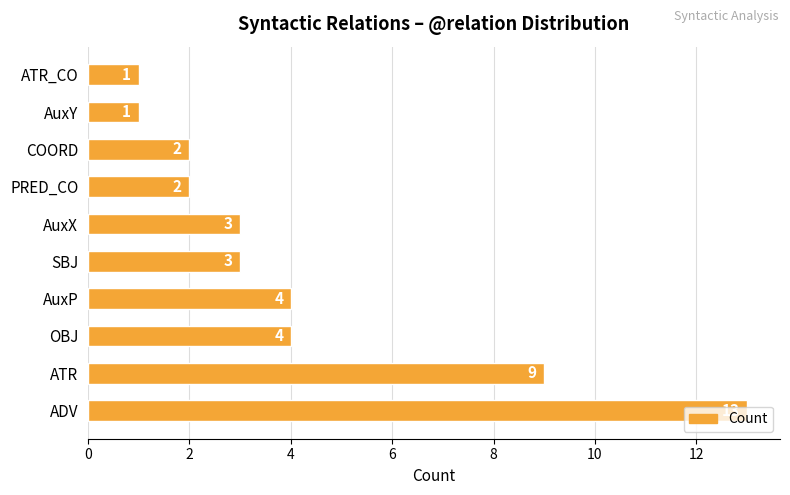

Which has a higher value, ADV or ATR_CO?

ADV